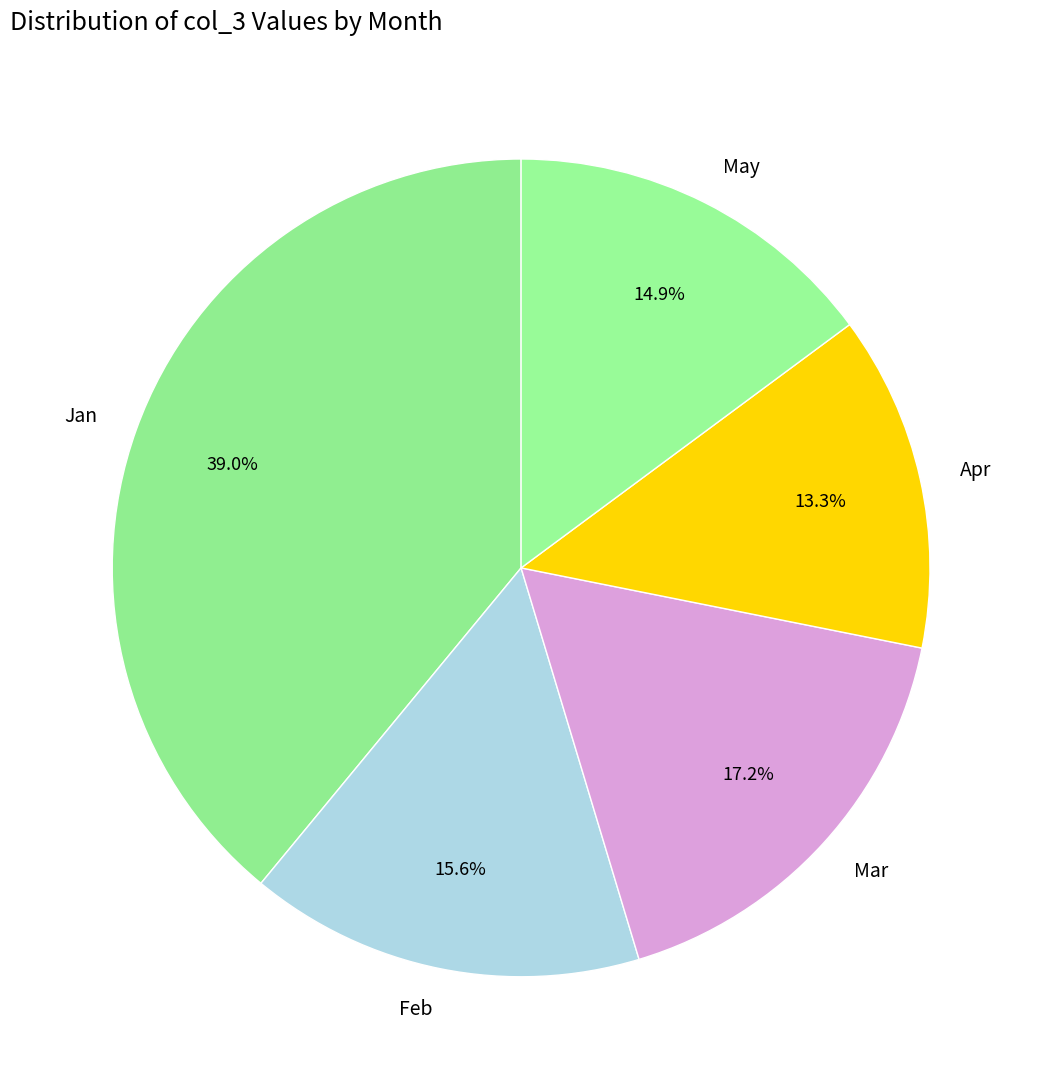

Which slice is the largest?

Jan